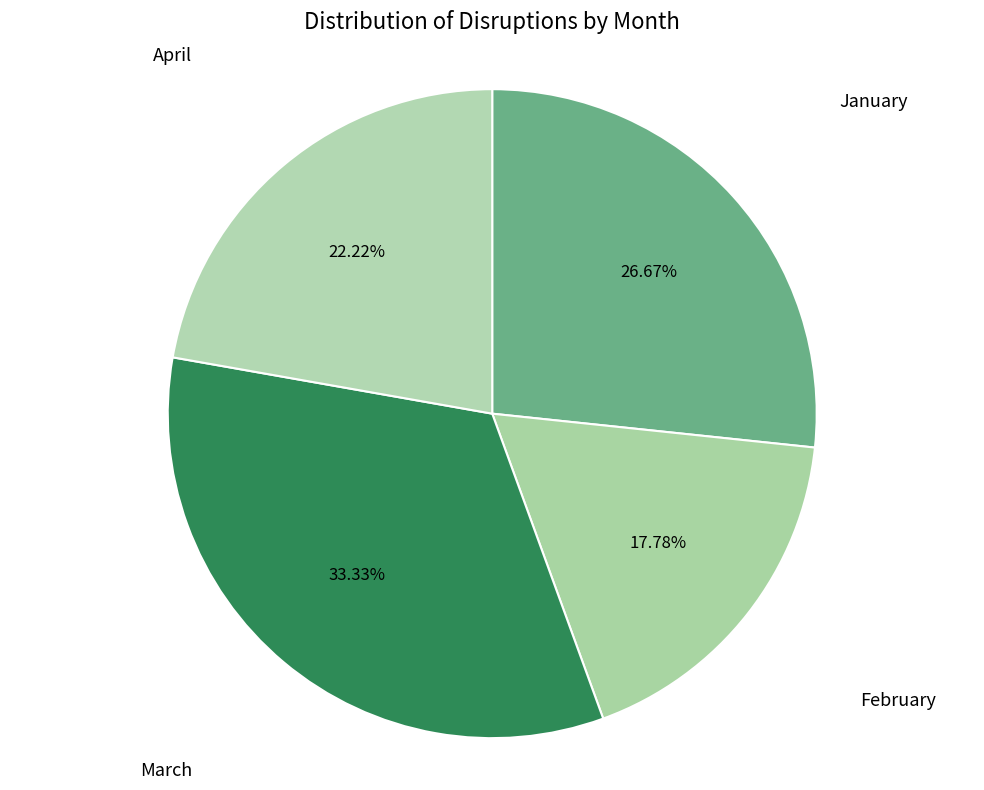

How many slices are in this pie chart?

4